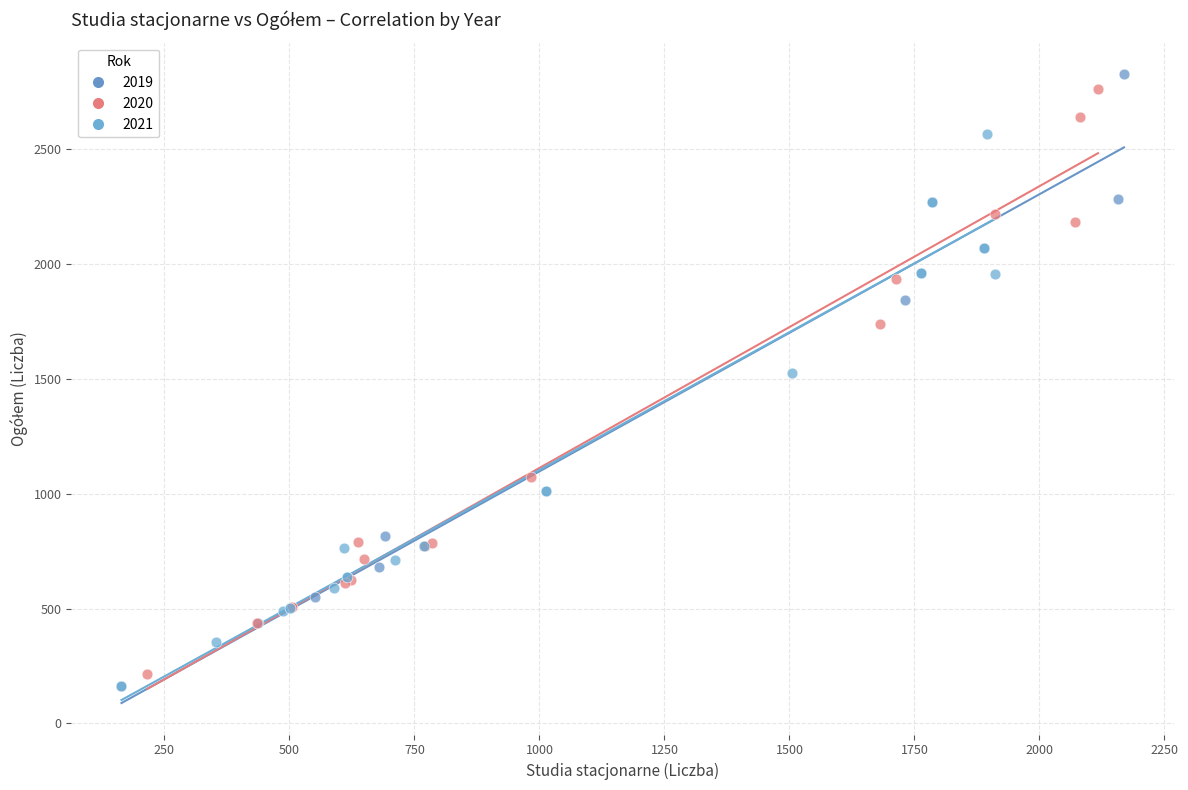

Which series has the largest Y range (max minus min)?

2019